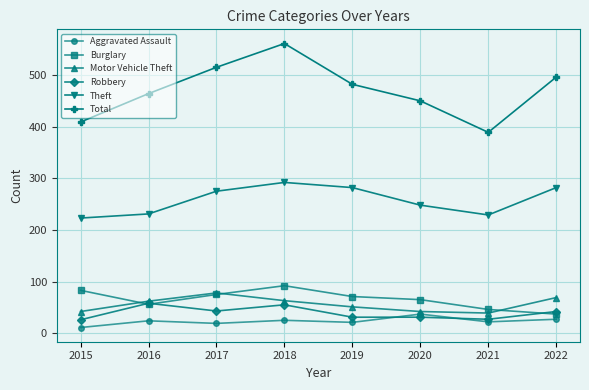

In Burglary, how many points are higher than both neighbors (excluding endpoints)?

1